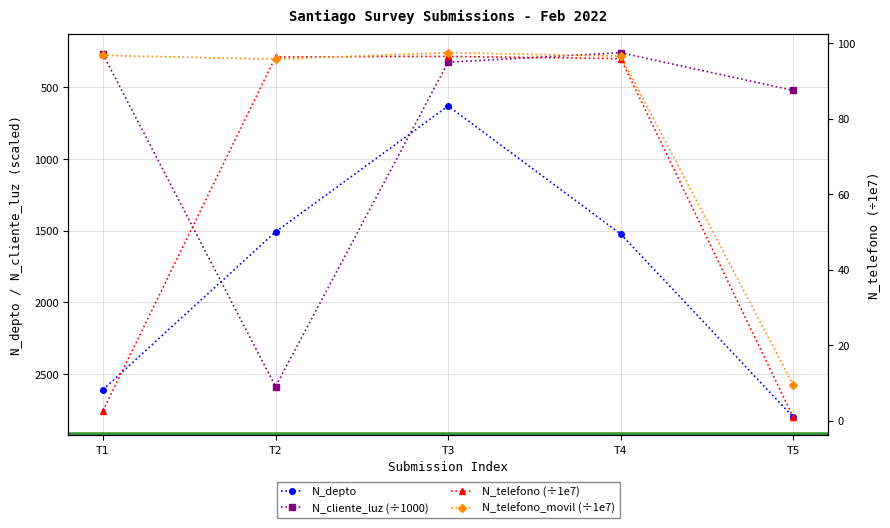

Between T5 and T4, which is larger?

T5